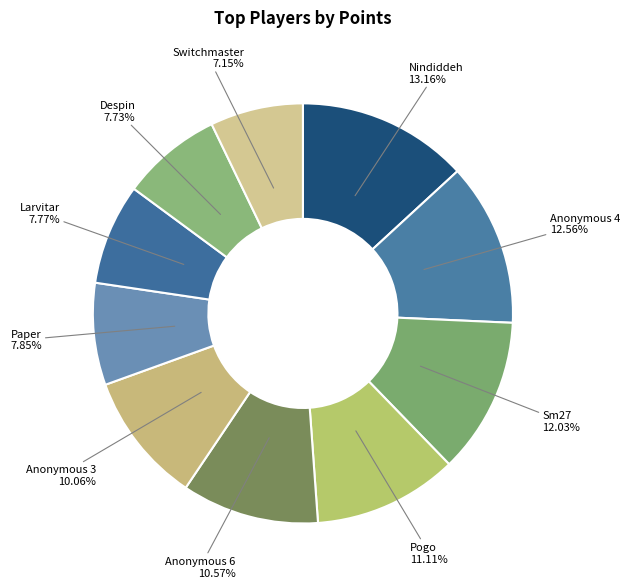

What percentage is the Pogo slice, to the nearest percent?

11%